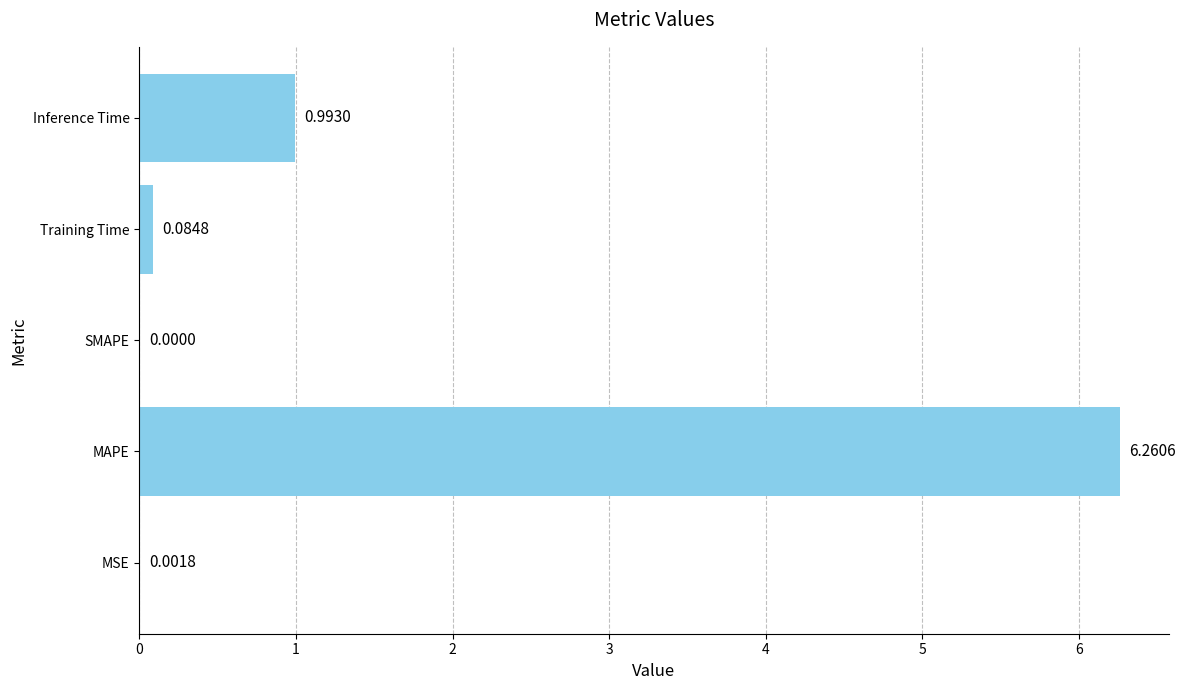

What is the sum of the values at Training Time and Inference Time?

1.1